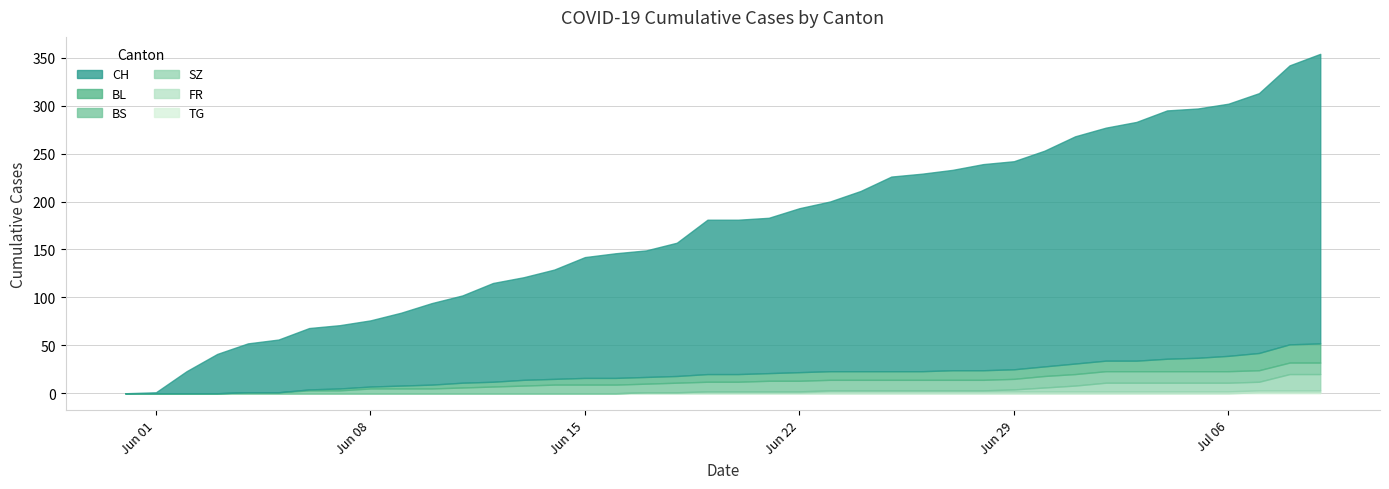

How many values in TG are above zero?

3